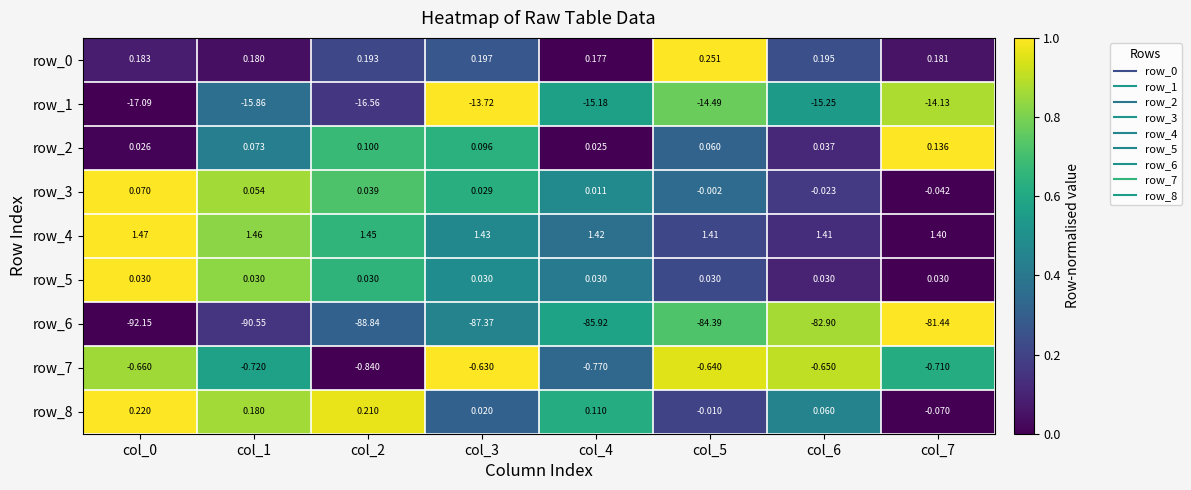

How many series are shown in this chart?

9